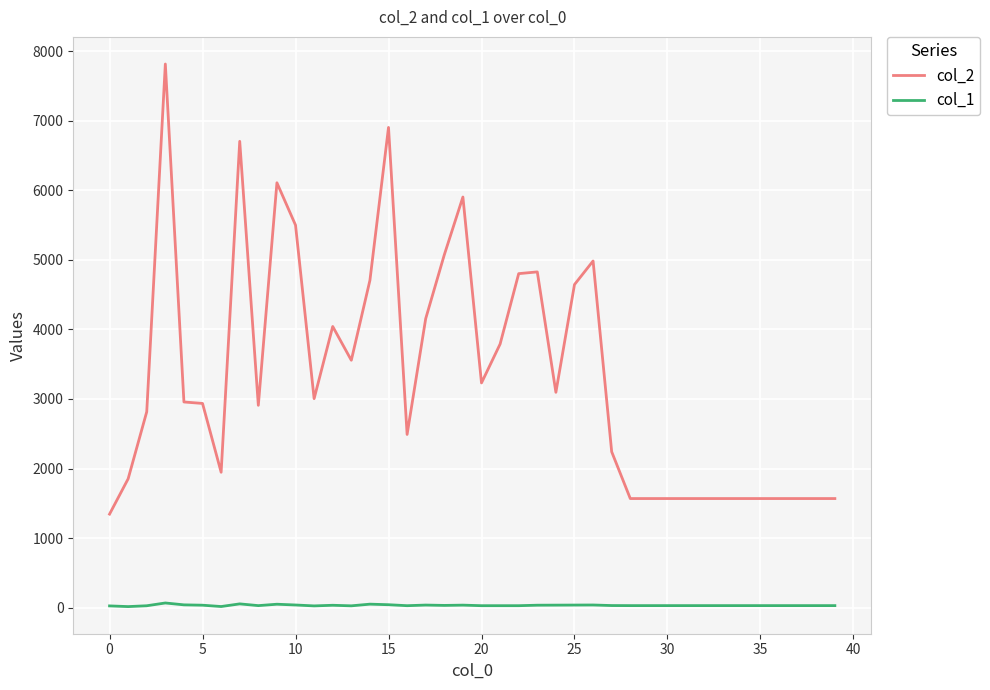

True or false: col_2 and col_1 intersect in this chart.

False